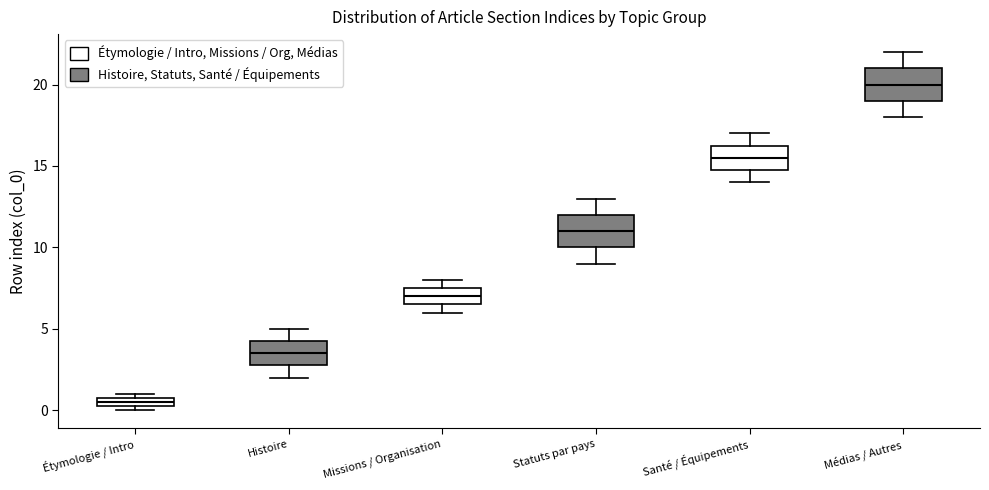

Which box's median line is the lowest?

Étymologie / Intro